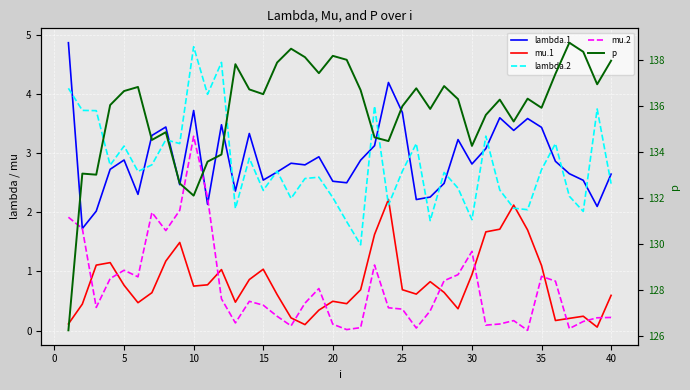

Reading left to right, transcribe all the data shown in this chart.

lambda.1: 4.9	1.7	2.0	2.7	2.9	2.3	3.3	3.4	2.5	3.7	2.1	3.5	2.4	3.3	2.5	2.7	2.8	2.8	2.9	2.5	2.5	2.9	3.1	4.2	3.7	2.2	2.3	2.5	3.2	2.8	3.1	3.6	3.4	3.6	3.4	2.9	2.7	2.5	2.1	2.6
mu.1: 0.1	0.4	1.1	1.1	0.8	0.5	0.6	1.2	1.5	0.8	0.8	1.0	0.5	0.9	1.0	0.6	0.2	0.1	0.3	0.5	0.5	0.7	1.6	2.2	0.7	0.6	0.8	0.6	0.4	0.9	1.7	1.7	2.1	1.7	1.1	0.2	0.2	0.2	0.1	0.6
lambda.2: 4.1	3.7	3.7	2.8	3.1	2.7	2.8	3.2	3.2	4.8	4.0	4.5	2.1	2.9	2.4	2.7	2.2	2.6	2.6	2.3	1.8	1.5	3.8	2.1	2.7	3.2	1.9	2.7	2.4	1.9	3.3	2.4	2.1	2.0	2.7	3.2	2.3	2.0	3.8	2.5
mu.2: 1.9	1.7	0.4	0.9	1.0	0.9	2.0	1.7	2.0	3.3	2.3	0.5	0.1	0.5	0.4	0.2	0.1	0.5	0.7	0.1	0.0	0.0	1.1	0.4	0.4	0.0	0.3	0.8	0.9	1.3	0.1	0.1	0.2	0.0	0.9	0.8	0.0	0.2	0.2	0.2
p: 126.2	133.1	133.0	136.1	136.7	136.8	134.5	134.9	132.6	132.1	133.6	133.9	137.8	136.7	136.5	137.9	138.5	138.1	137.4	138.2	138.0	136.7	134.6	134.5	136.0	136.8	135.9	136.9	136.3	134.3	135.6	136.3	135.3	136.3	135.9	137.4	138.8	138.4	137.0	138.0